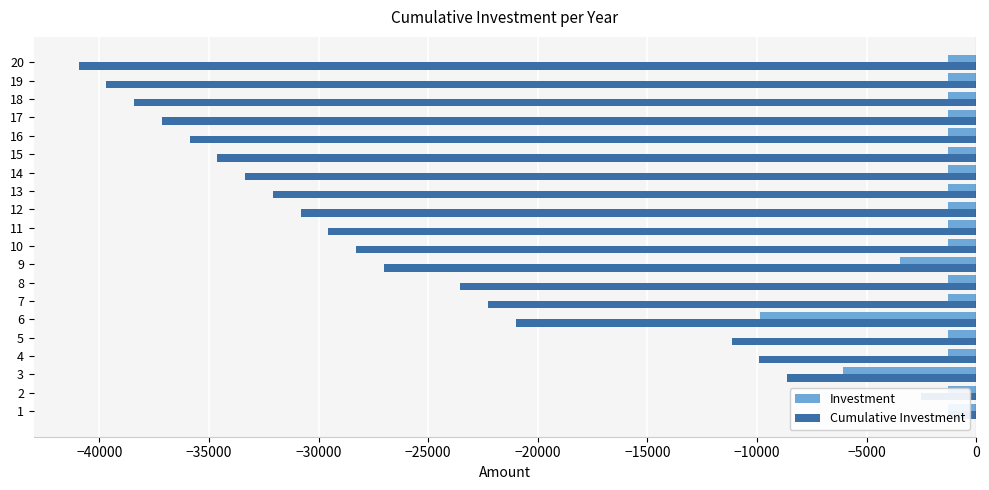

Is it true that Investment equals -810.3 at 5?

False